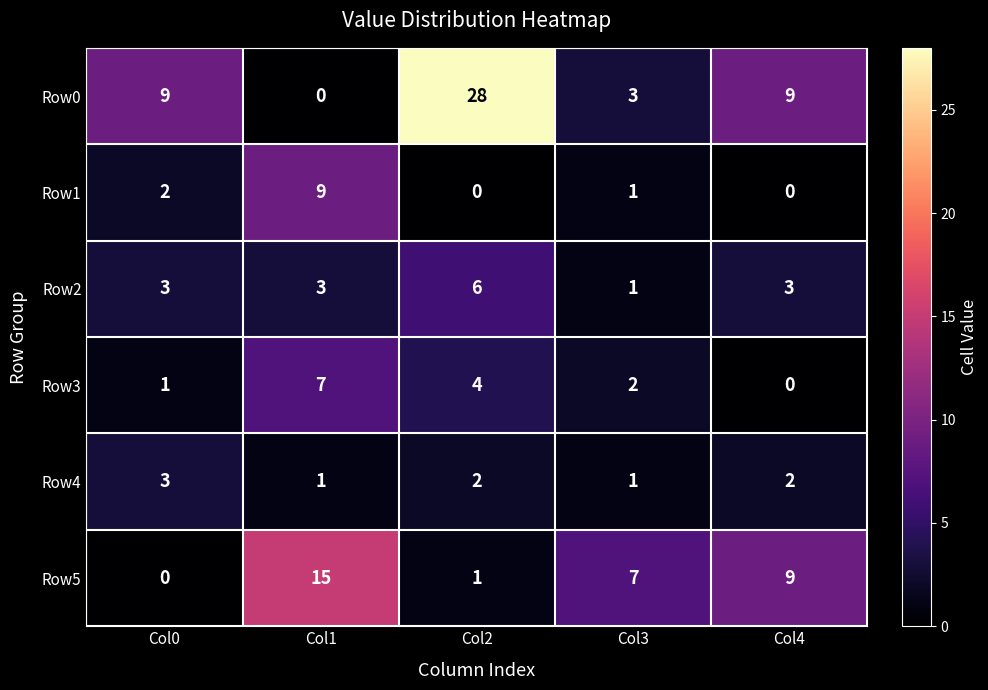

The value of Row0 at Col1 is -17. True or false?

False